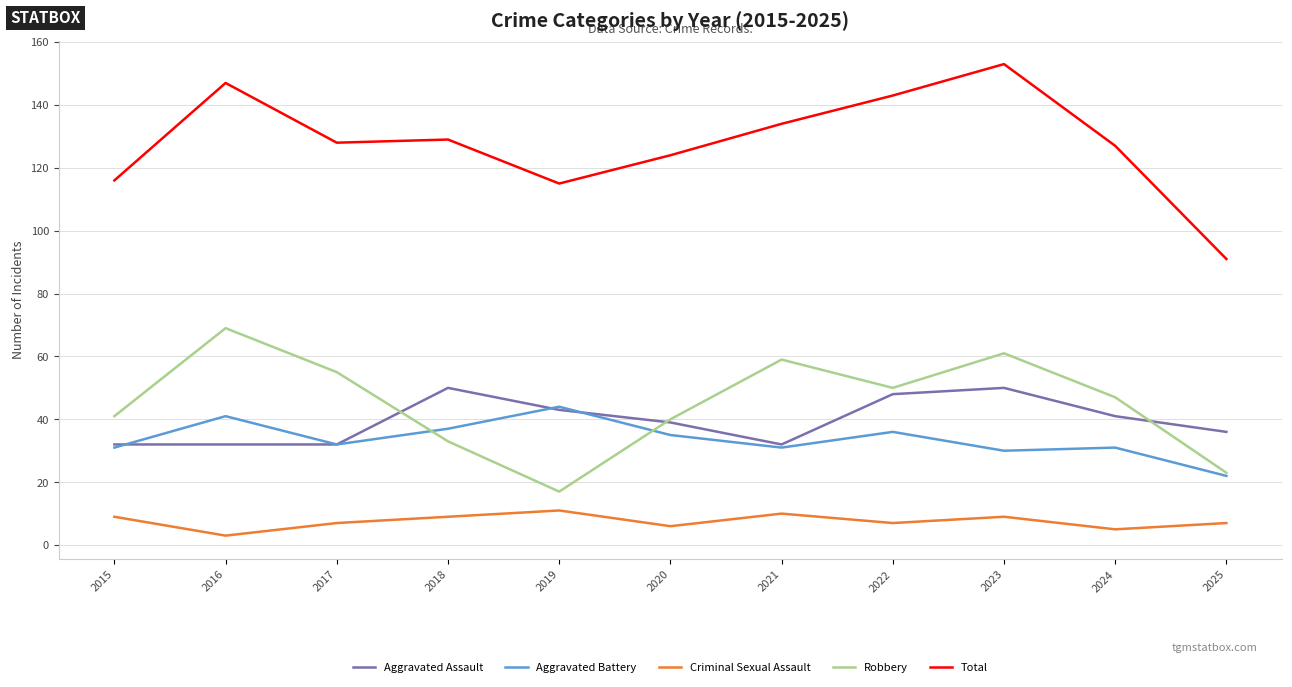

True or false: Robbery and Total cross at least once.

False